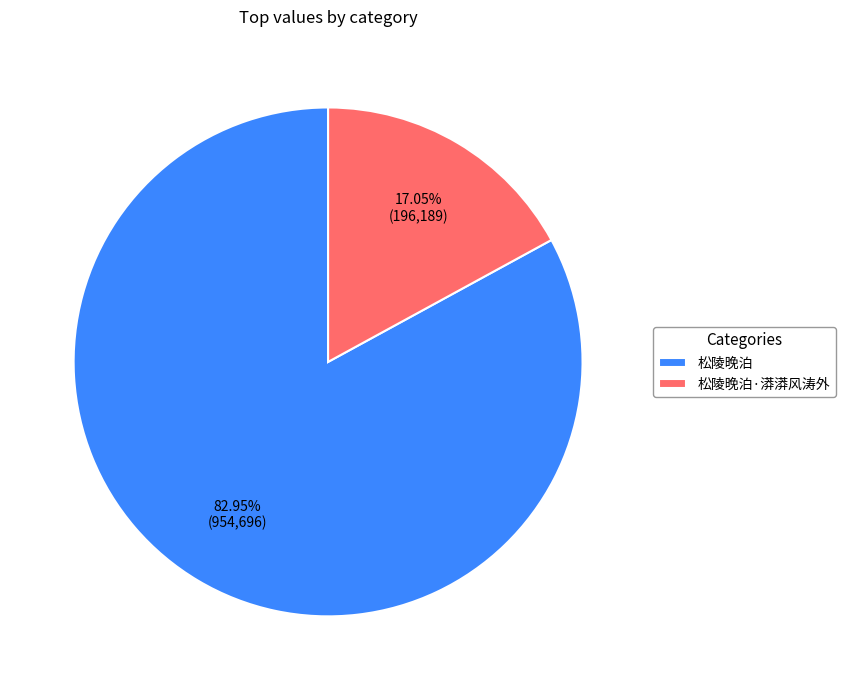

Which has a higher value, 松陵晚泊·漭漭风涛外 or 松陵晚泊?

松陵晚泊